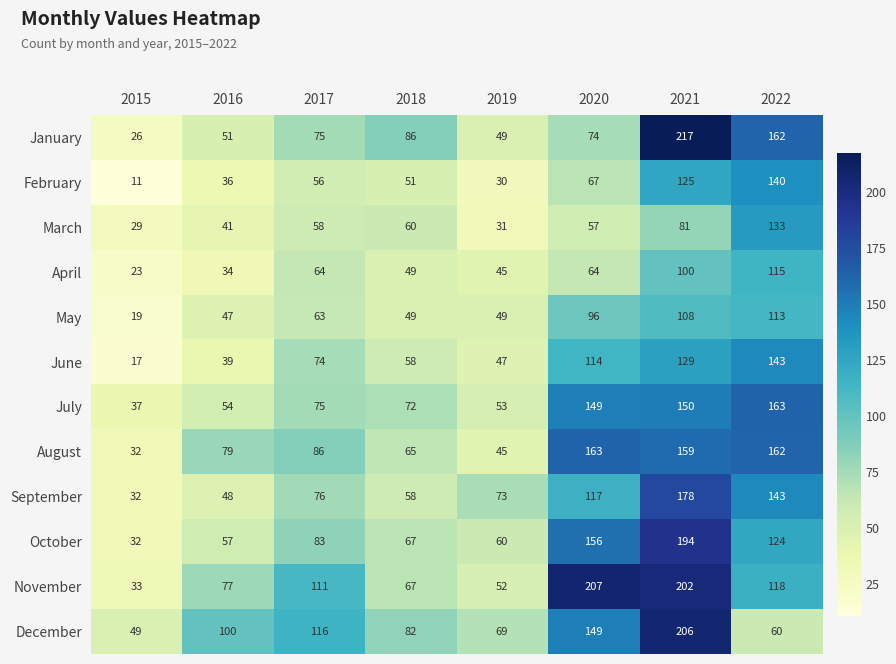

Which series has the widest spread of values?

January